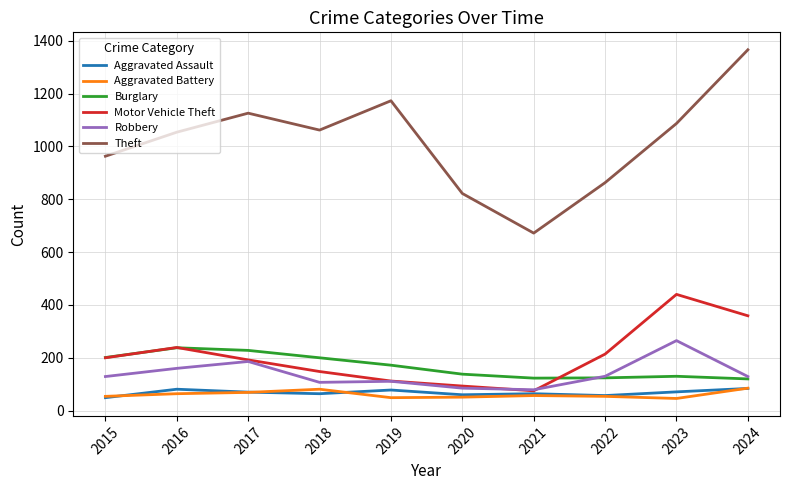

At which category does the chart reach its peak across all series?

2024